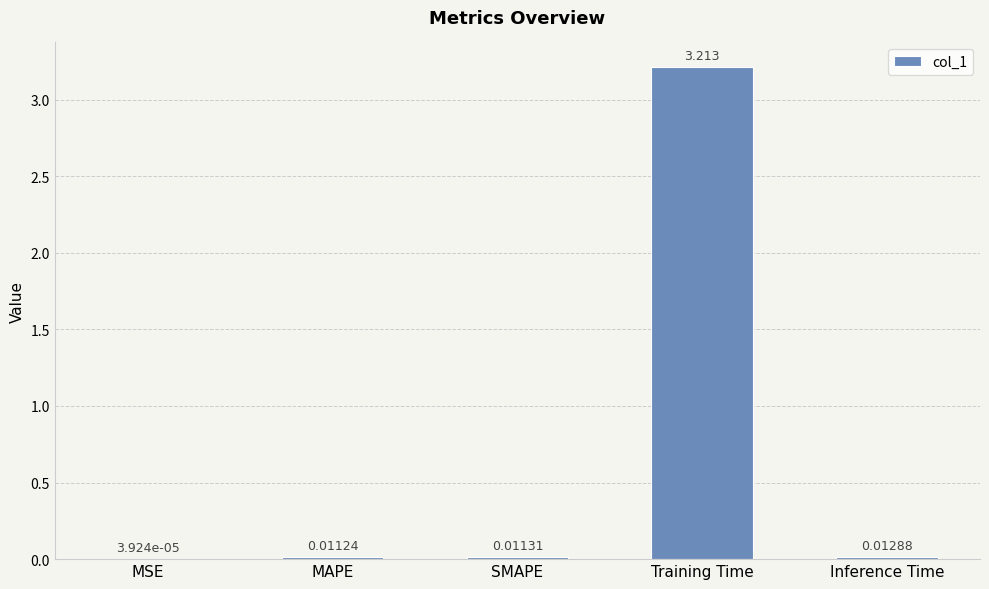

Which label corresponds to the largest value in the chart?

Training Time